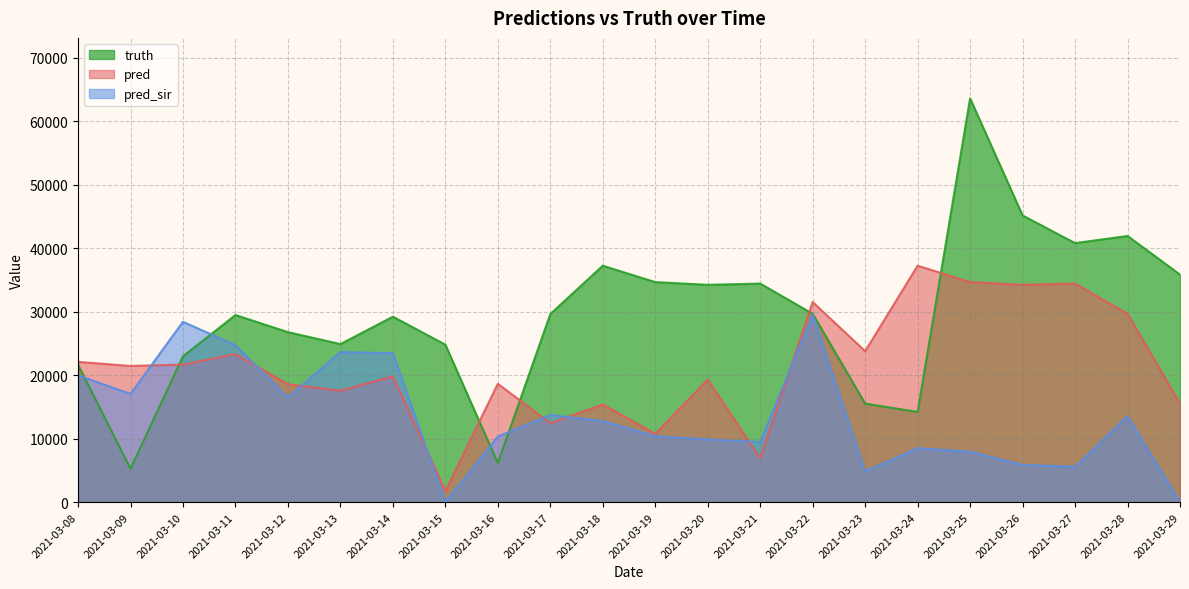

What is the difference between the pred_sir values at 2021-03-18 and 2021-03-20?

2900.0